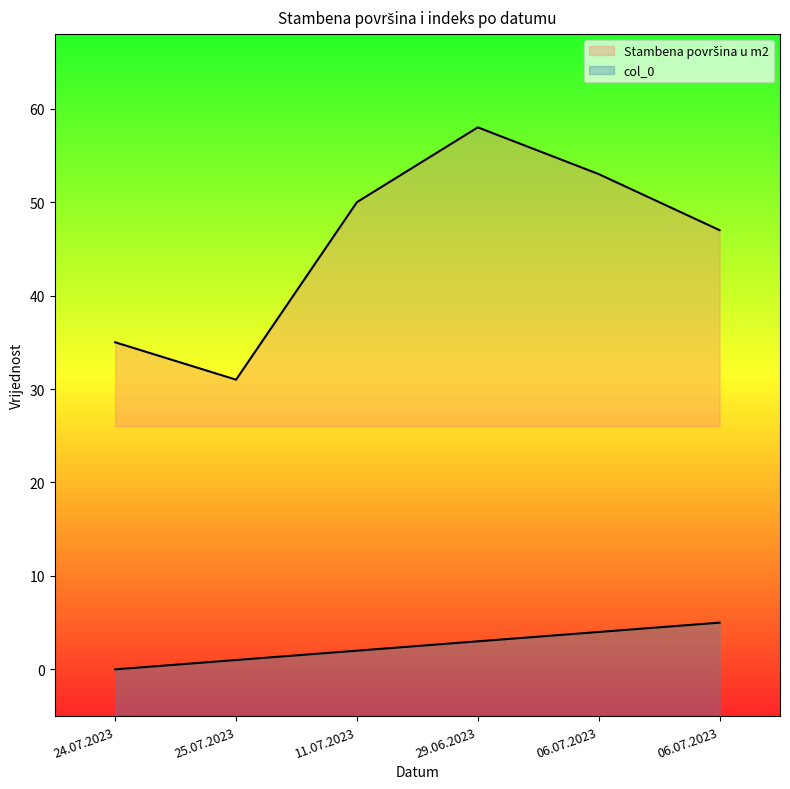

Is the value of col_0 at 06.07.2023 greater than the value of Stambena površina u m2 at 11.07.2023?

No